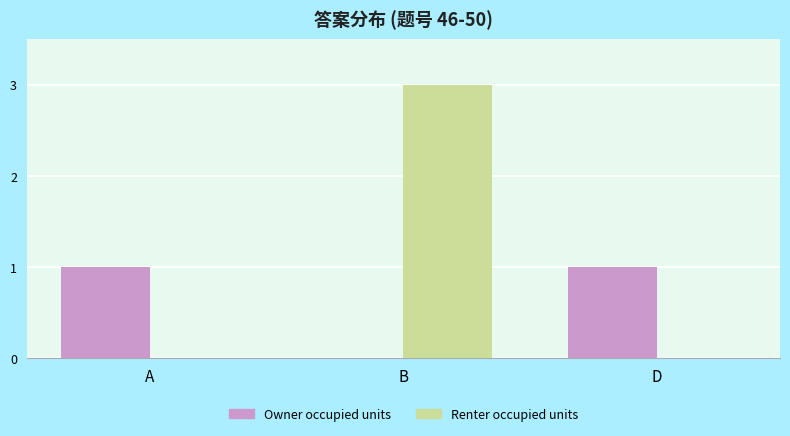

The Renter occupied units series shows -2 at D. True or false?

False